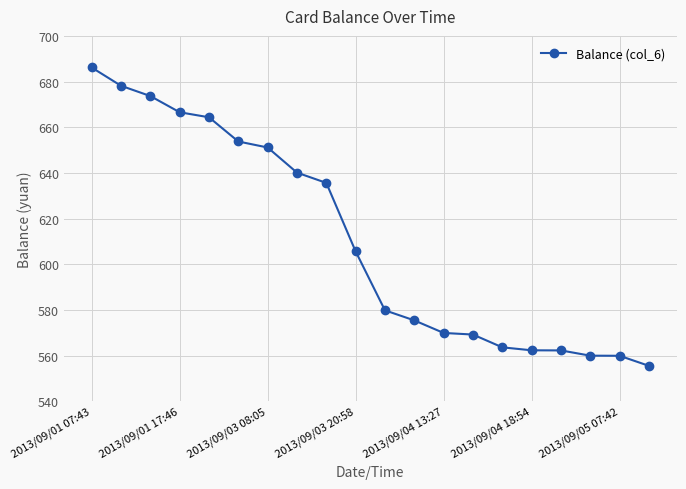

What is the sum of all values?

12213.3